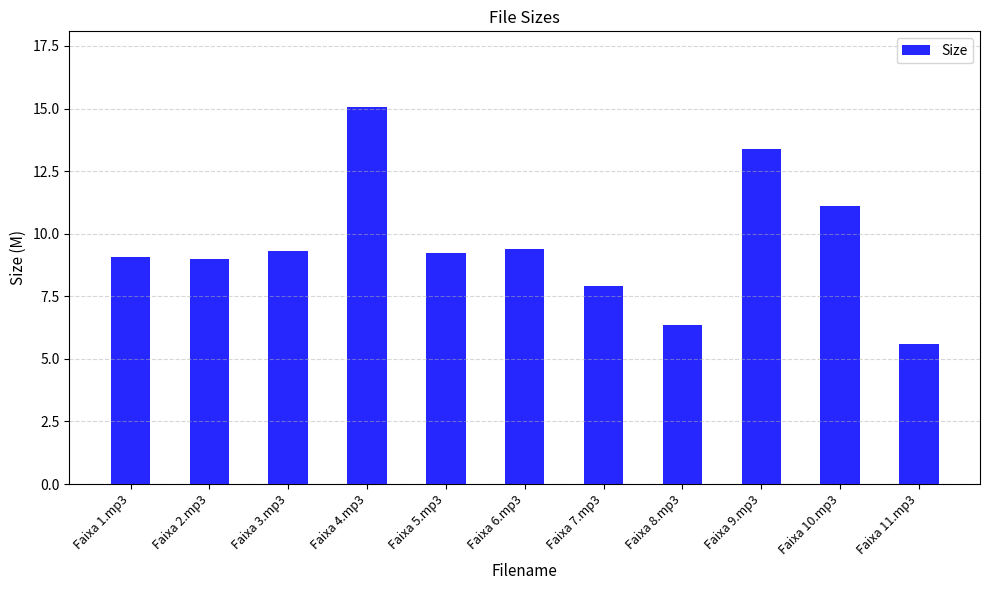

What is the sum of all values?

105.5